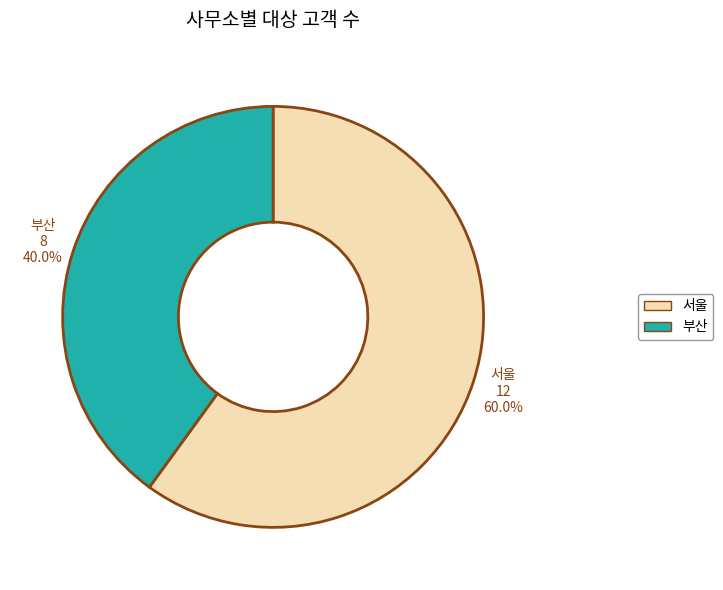

Count the number of slices in the pie.

2